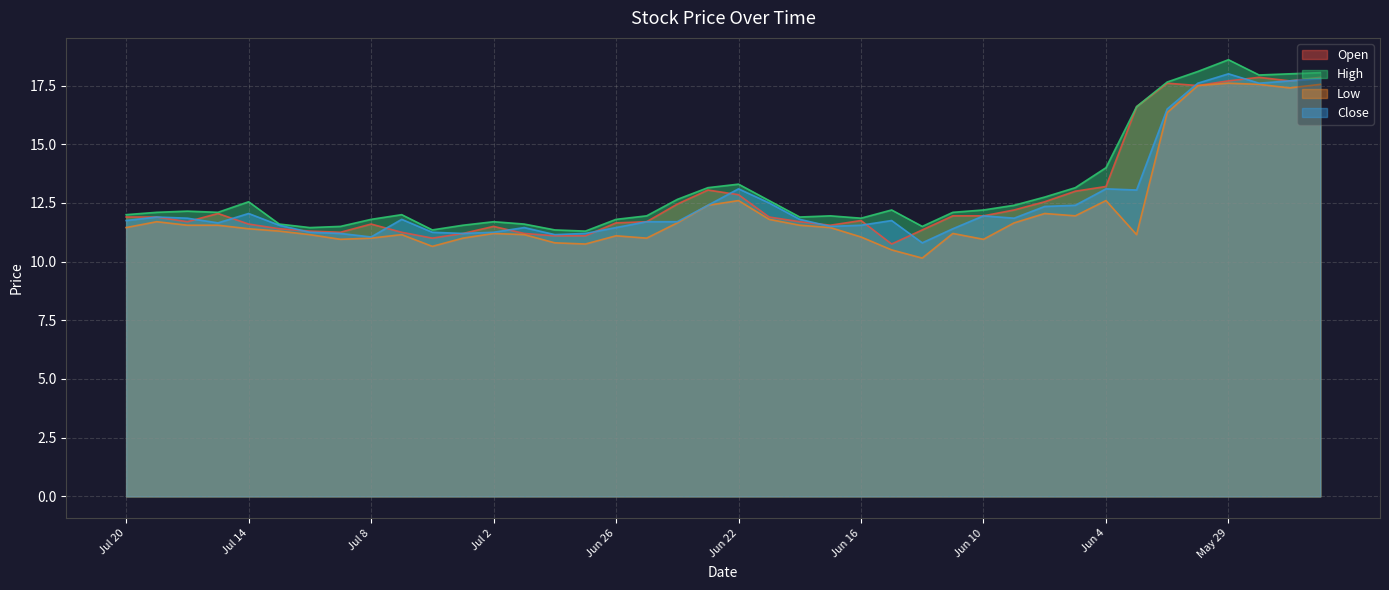

True or false: Low has more than 1 interior local peaks.

True